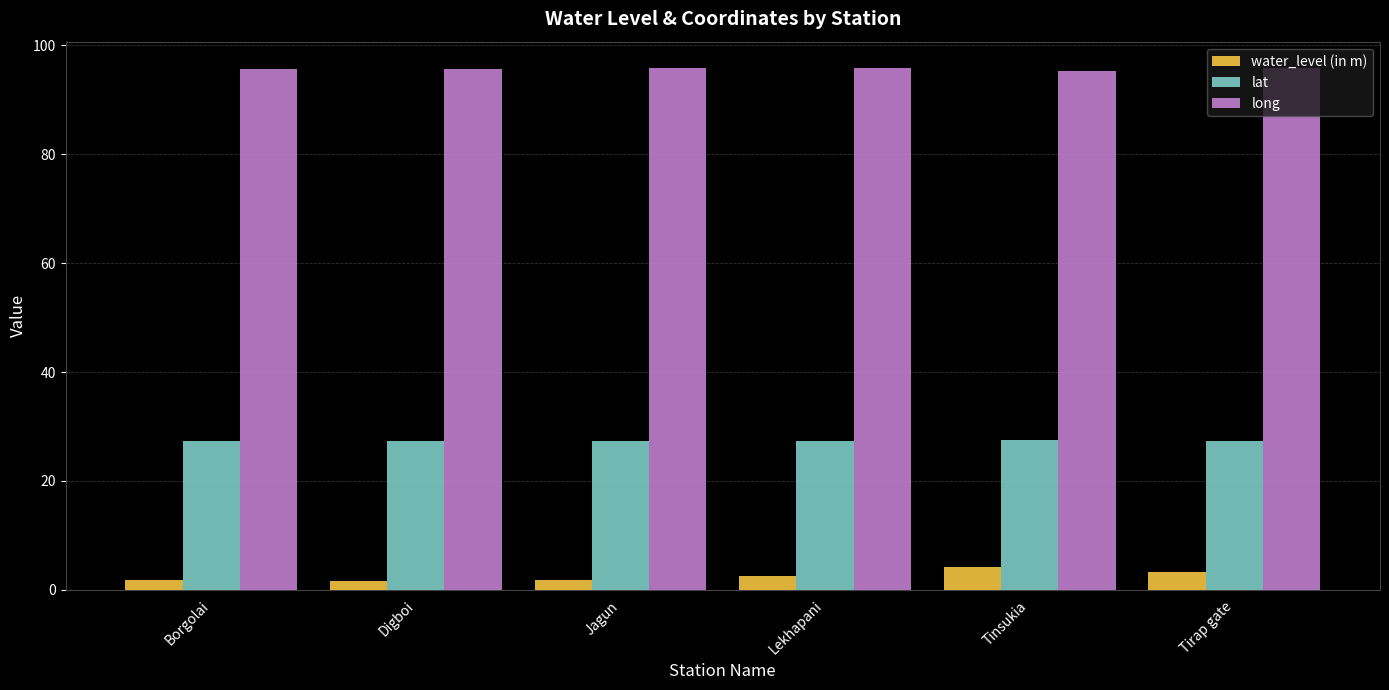

The long series shows 51.4 at Jagun. True or false?

False